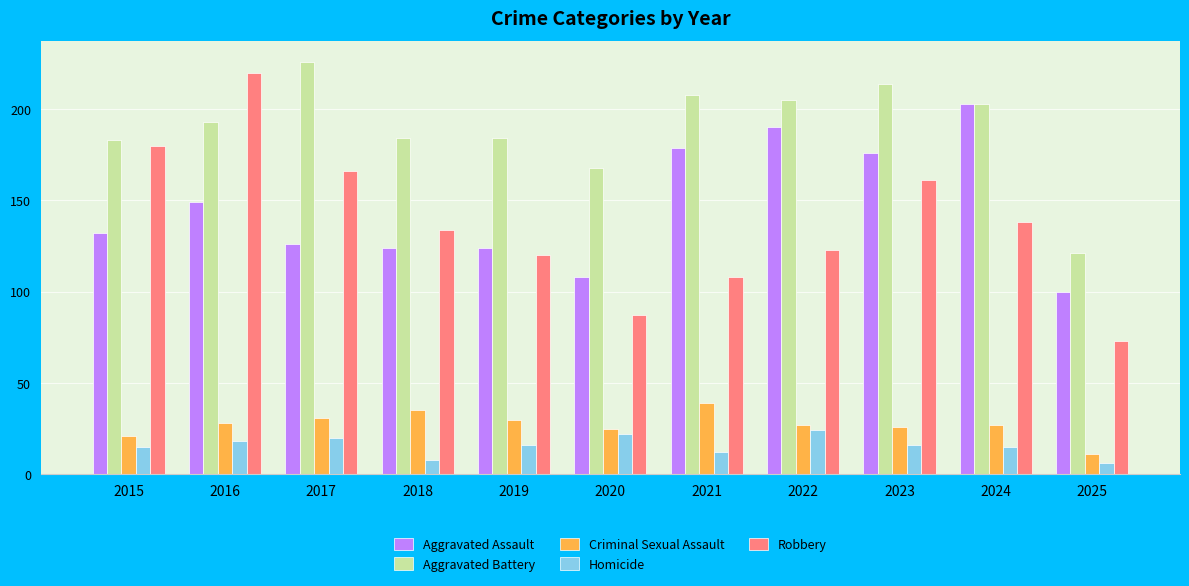

Is it true that Aggravated Battery equals 208 at 2021?

True